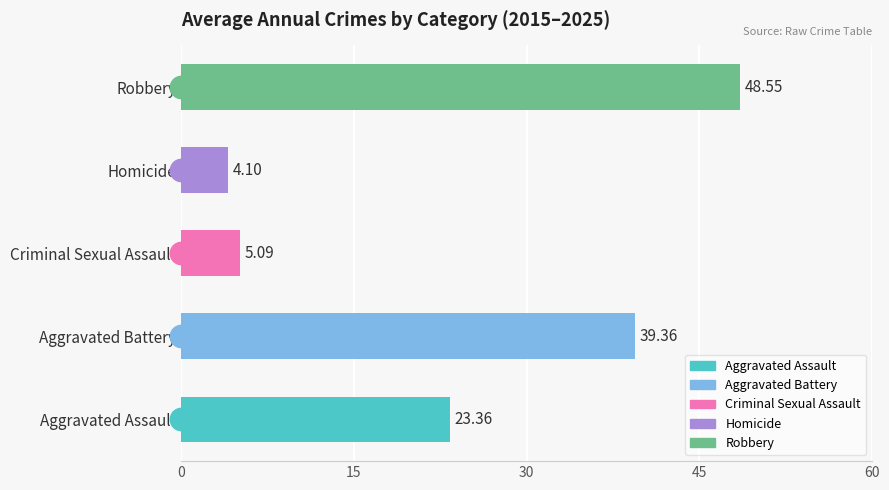

Approximately how many times larger is the value at Aggravated Battery compared to Criminal Sexual Assault?

7.7